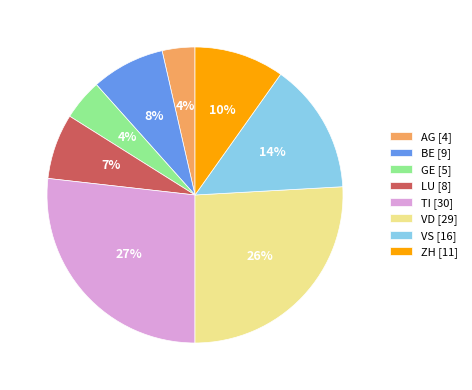

What percentage is the LU slice, to the nearest percent?

7%